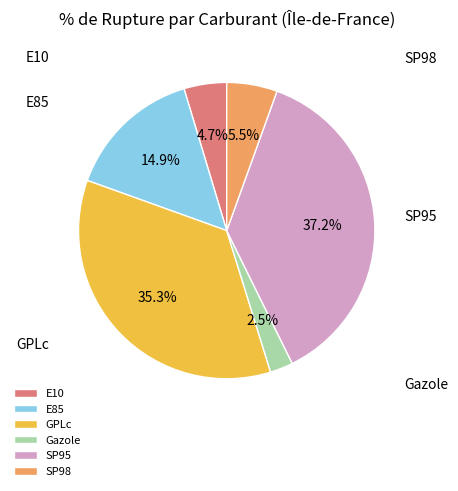

Rank the categories by value from highest to lowest.

SP95, GPLc, E85, SP98, E10, Gazole